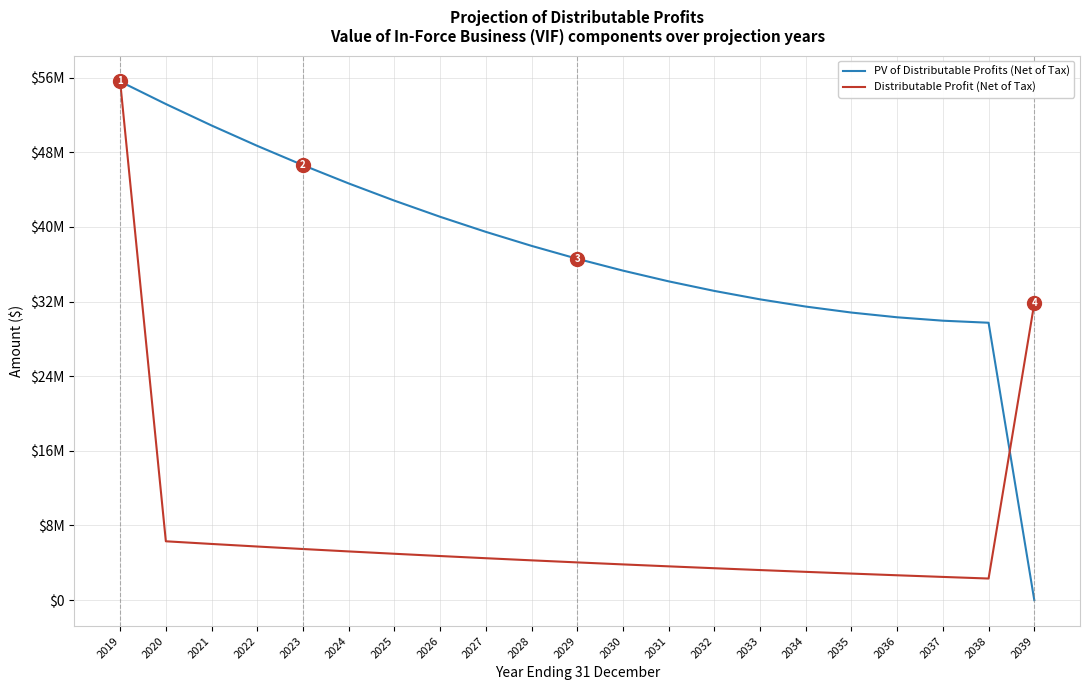

At how many categories does at least one series exceed 51820742?

2